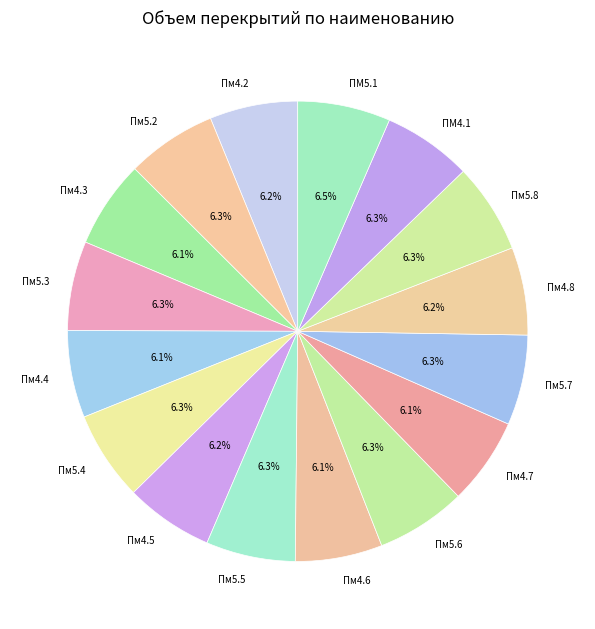

Count the number of slices in the pie.

16